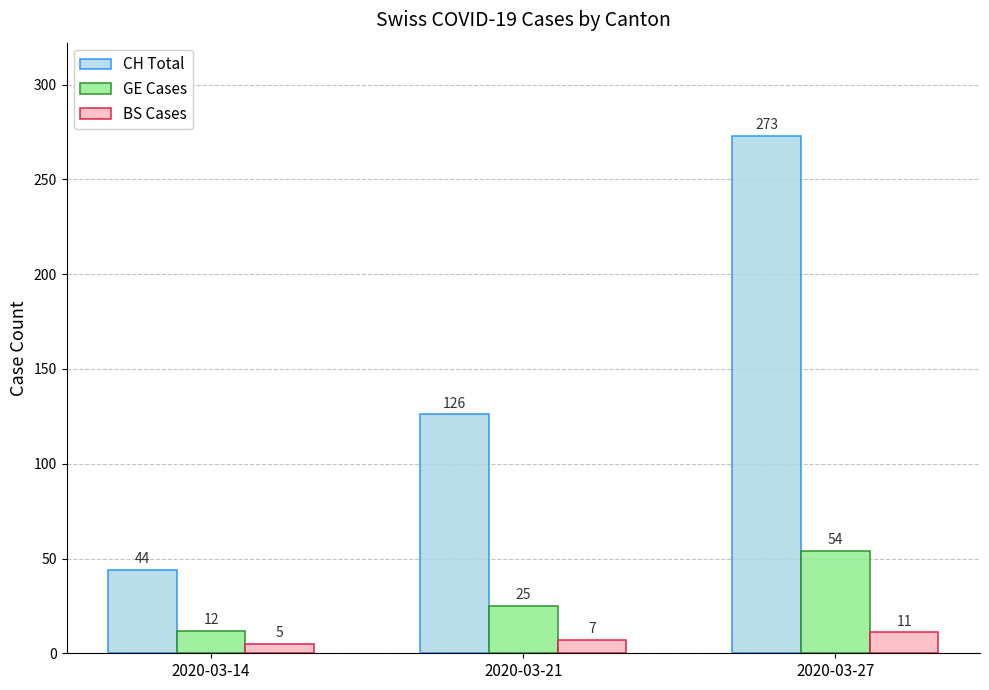

True or false: BS Cases has a value of 7 at 2020-03-21.

True